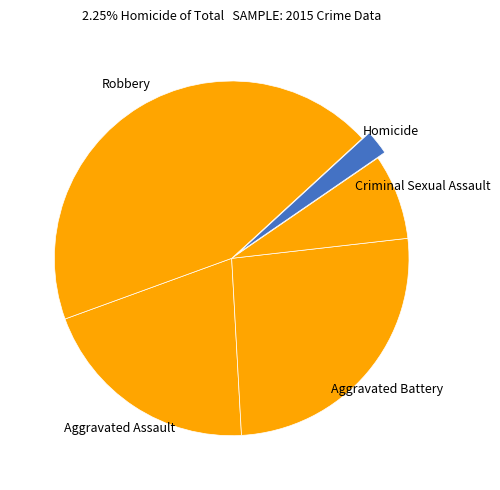

Rank the categories by value from lowest to highest.

Homicide, Criminal Sexual Assault, Aggravated Assault, Aggravated Battery, Robbery